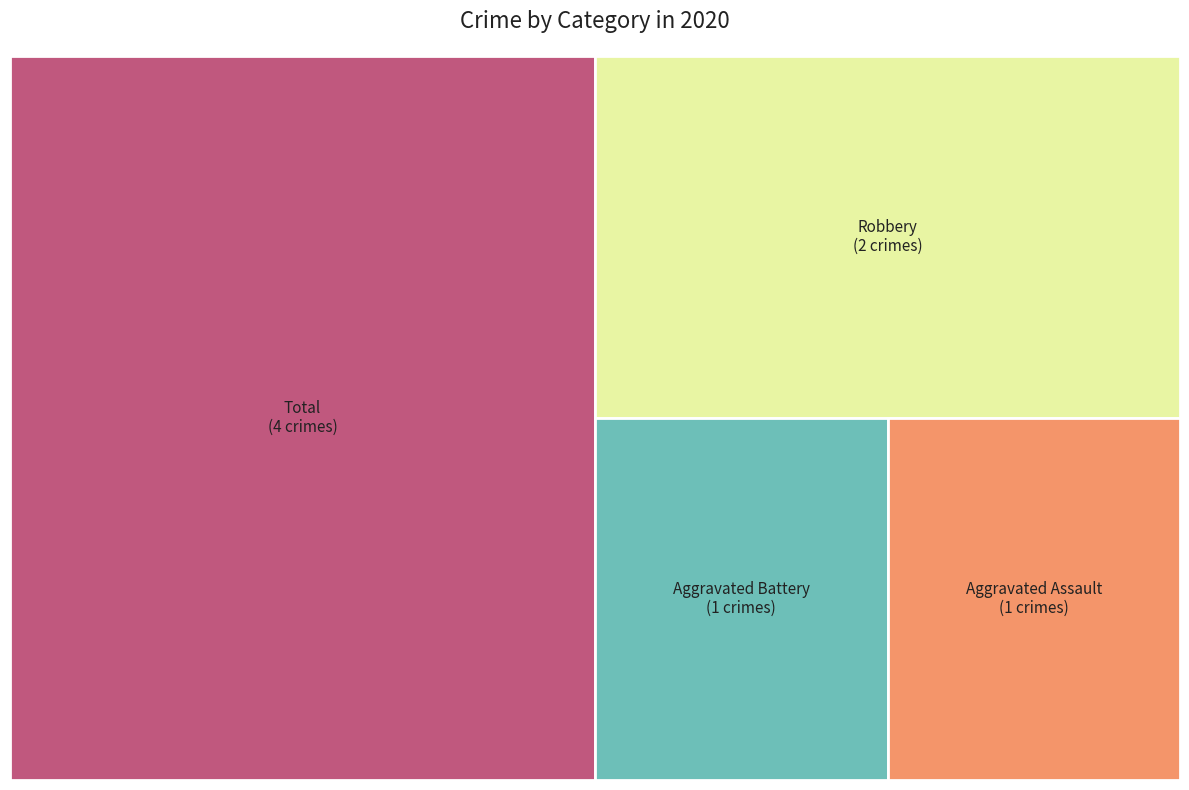

How many segments does this pie chart have?

4